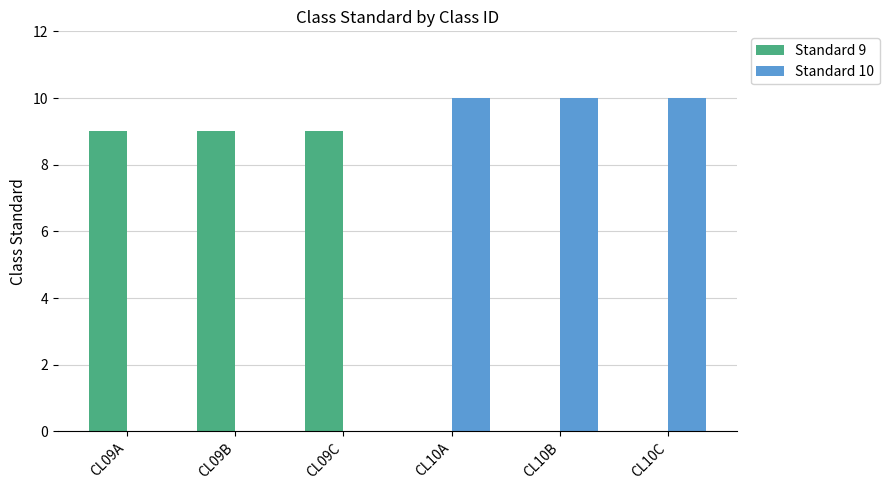

What is the sum of the Standard 9 values at CL09B and CL10B?

9